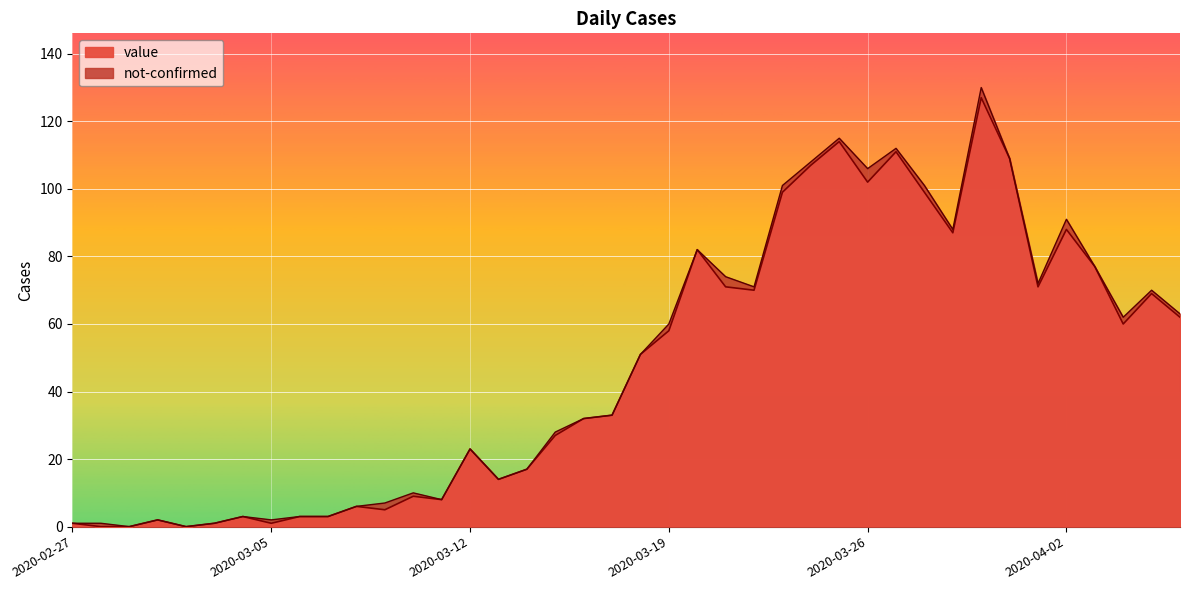

What is the difference between the values at 2020-03-02 and 2020-04-03?

77